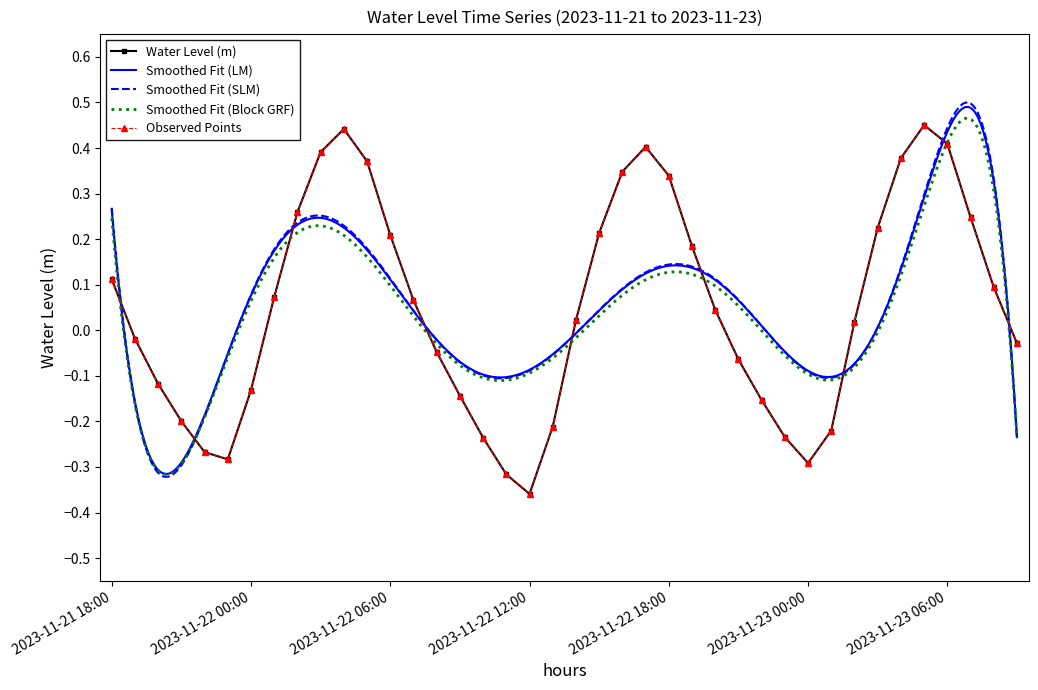

Reading right to left, extract all data points from this chart.

2023-11-23 09:00=-0.0	2023-11-23 08:00=0.1	2023-11-23 07:00=0.2	2023-11-23 06:00=0.4	2023-11-23 05:00=0.5	2023-11-23 04:00=0.4	2023-11-23 03:00=0.2	2023-11-23 02:00=0.0	2023-11-23 01:00=-0.2	2023-11-23 00:00=-0.3	2023-11-22 23:00=-0.2	2023-11-22 22:00=-0.2	2023-11-22 21:00=-0.1	2023-11-22 20:00=0.0	2023-11-22 19:00=0.2	2023-11-22 18:00=0.3	2023-11-22 17:00=0.4	2023-11-22 16:00=0.3	2023-11-22 15:00=0.2	2023-11-22 14:00=0.0	2023-11-22 13:00=-0.2	2023-11-22 12:00=-0.4	2023-11-22 11:00=-0.3	2023-11-22 10:00=-0.2	2023-11-22 09:00=-0.1	2023-11-22 08:00=-0.0	2023-11-22 07:00=0.1	2023-11-22 06:00=0.2	2023-11-22 05:00=0.4	2023-11-22 04:00=0.4	2023-11-22 03:00=0.4	2023-11-22 02:00=0.3	2023-11-22 01:00=0.1	2023-11-22 00:00=-0.1	2023-11-21 23:00=-0.3	2023-11-21 22:00=-0.3	2023-11-21 21:00=-0.2	2023-11-21 20:00=-0.1	2023-11-21 19:00=-0.0	2023-11-21 18:00=0.1